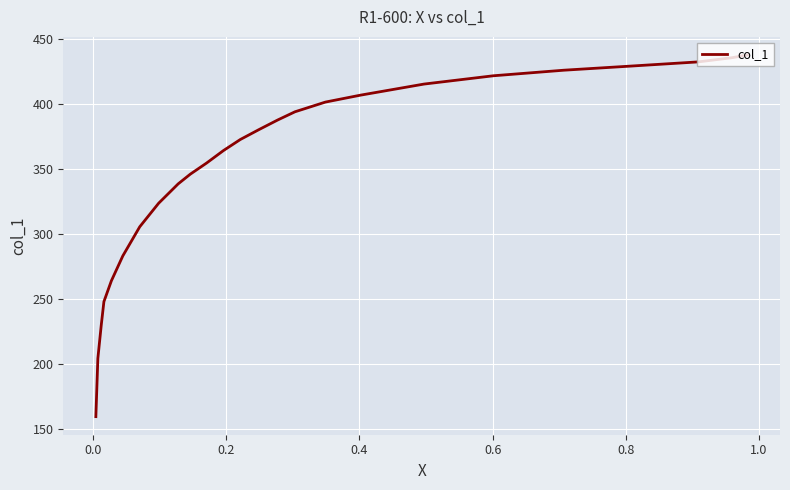

What is the sum of all values?

8769.8